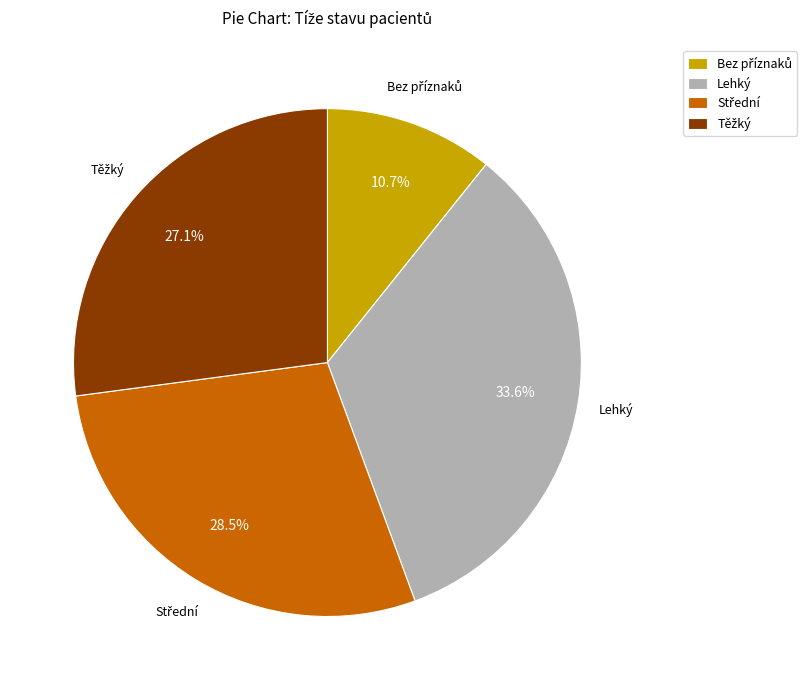

Which slice is the largest?

Lehký